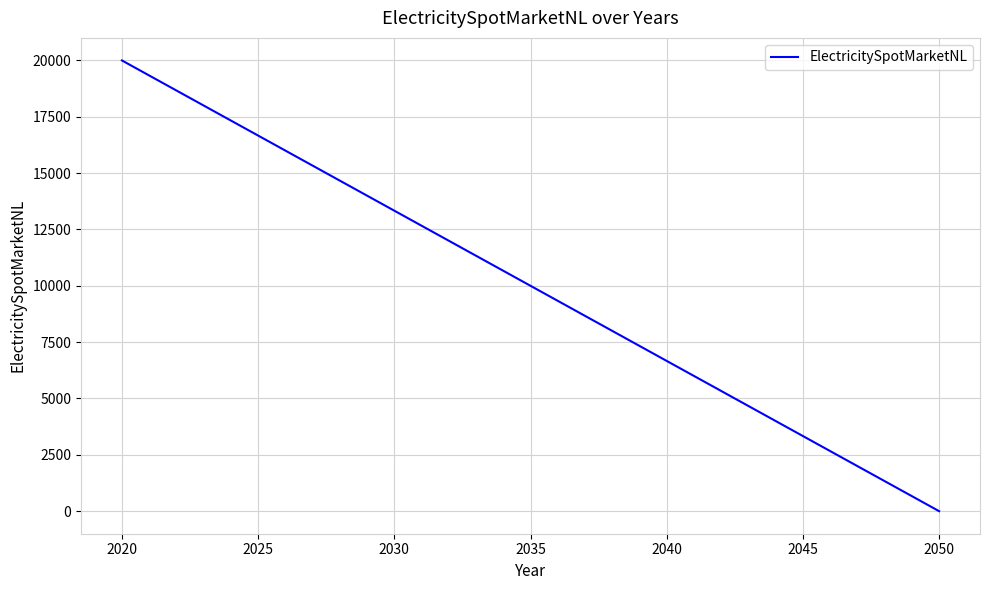

The chart shows a value of 12020 at 2020. True or false?

False